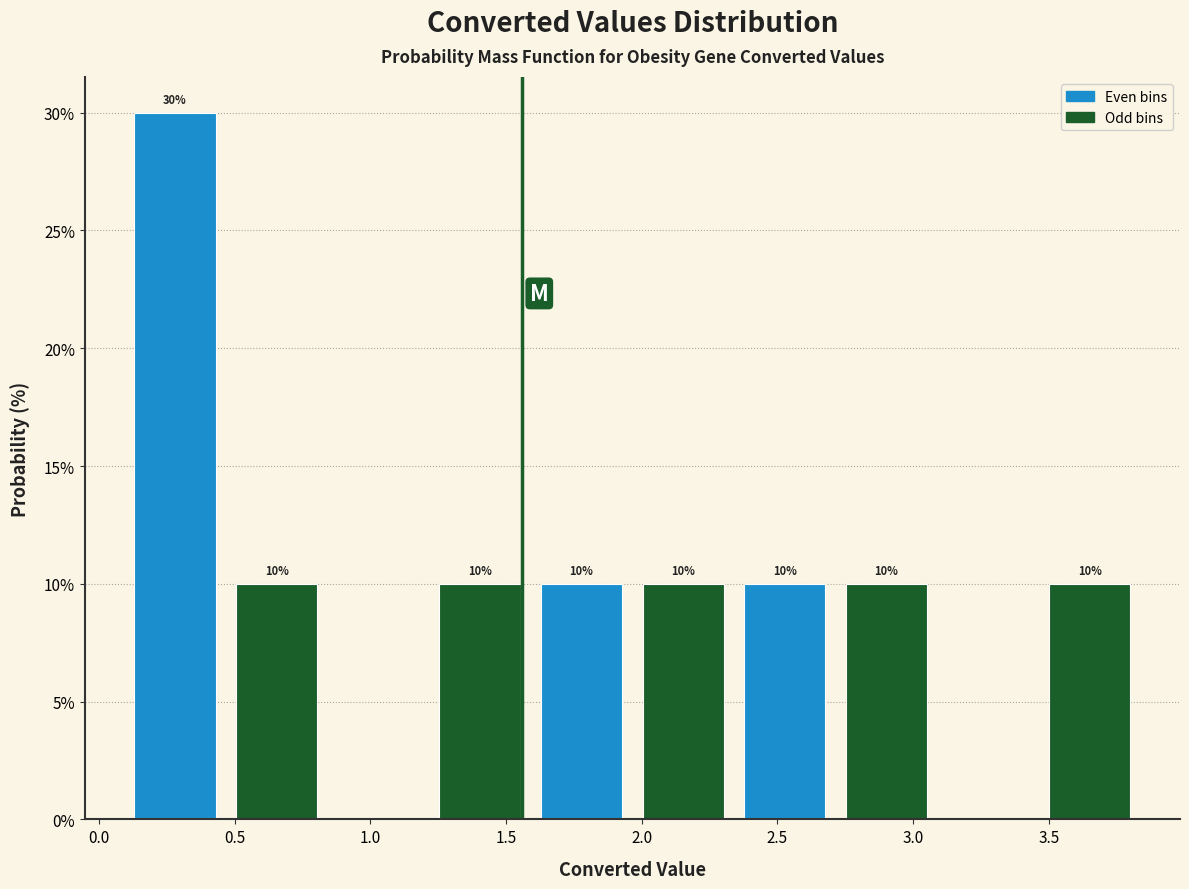

Over which range of the x-axis is the bar tallest?

0.10 to 0.45